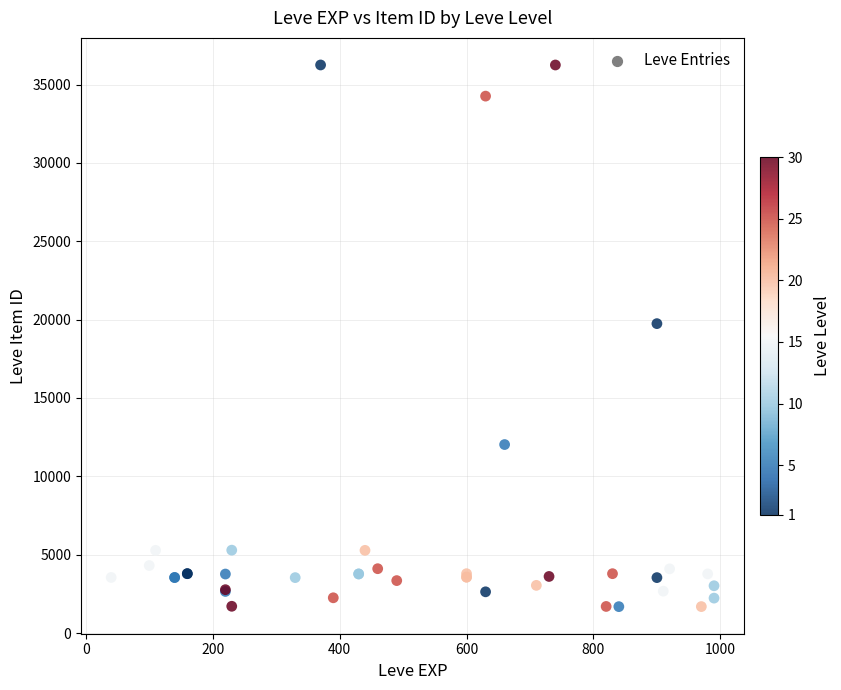

What Y value in the scatter plot is closest to 18967?

19744